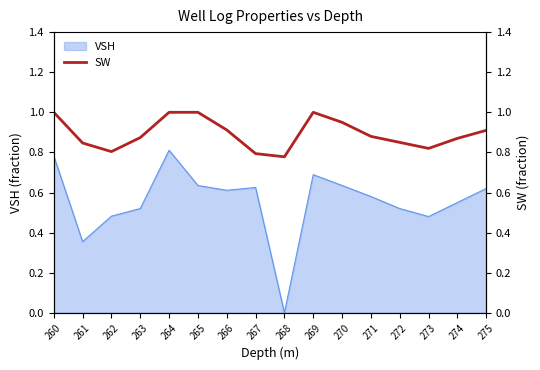

What is the greatest value displayed?

1.0